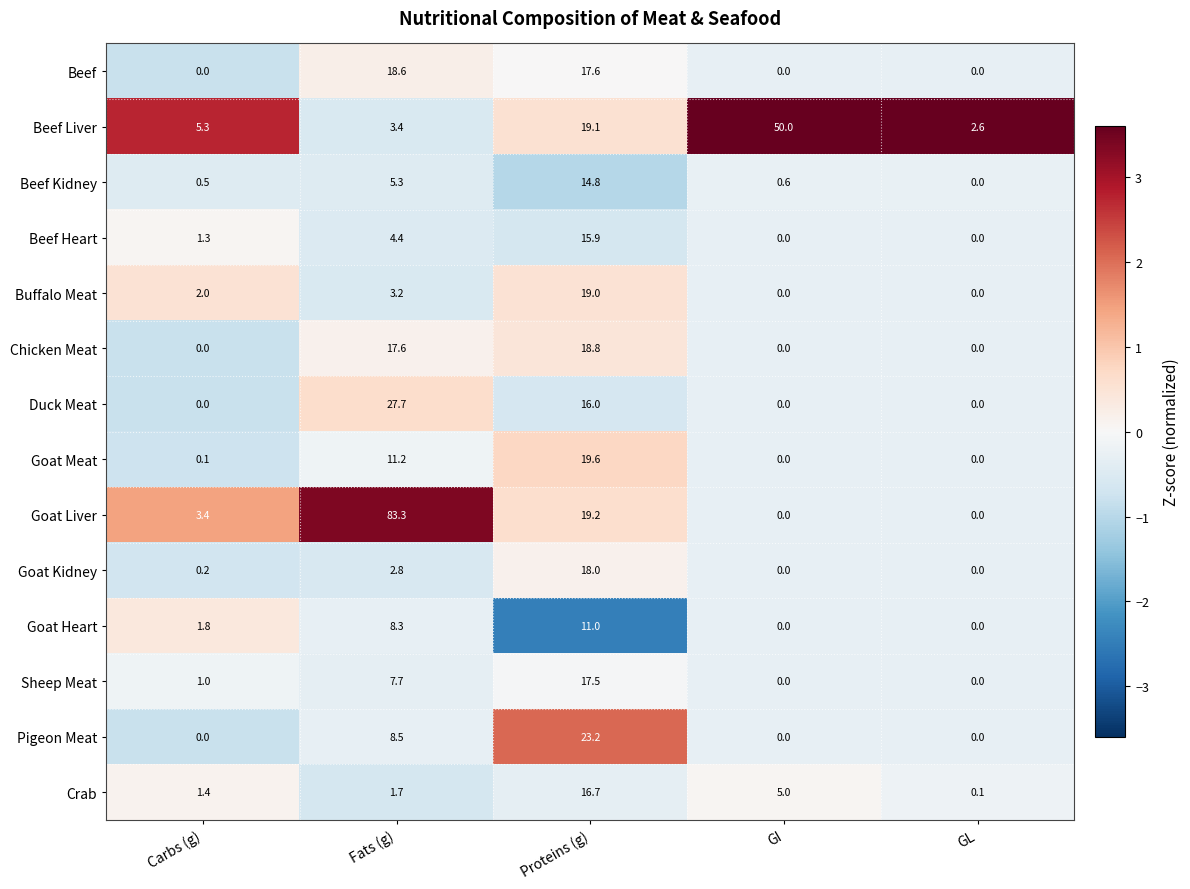

How many values in the Chicken Meat series exceed 0?

2